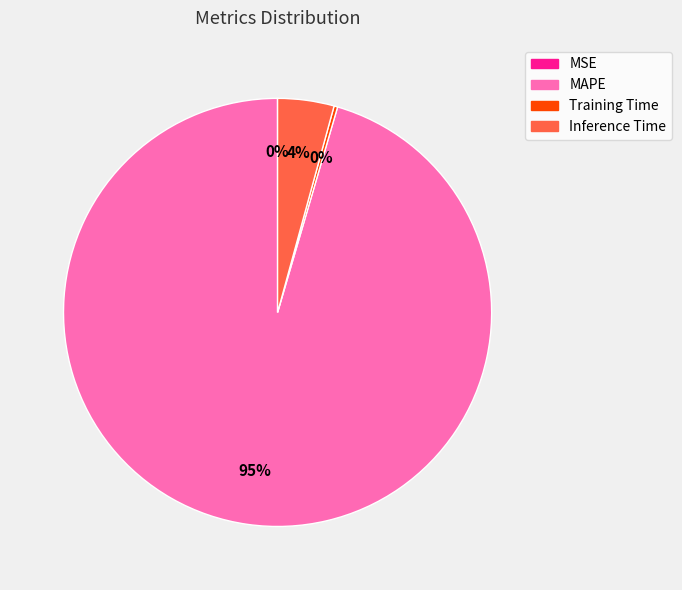

The Inference Time slice represents 15% of the pie. True or false?

False